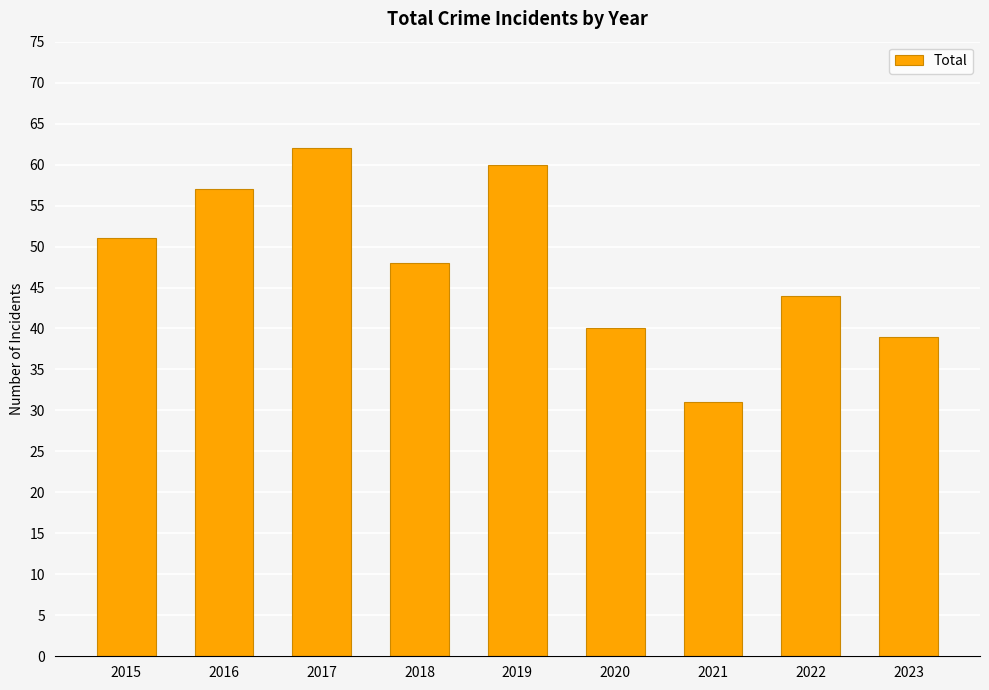

What is the value of the 1st bar from the left?

51